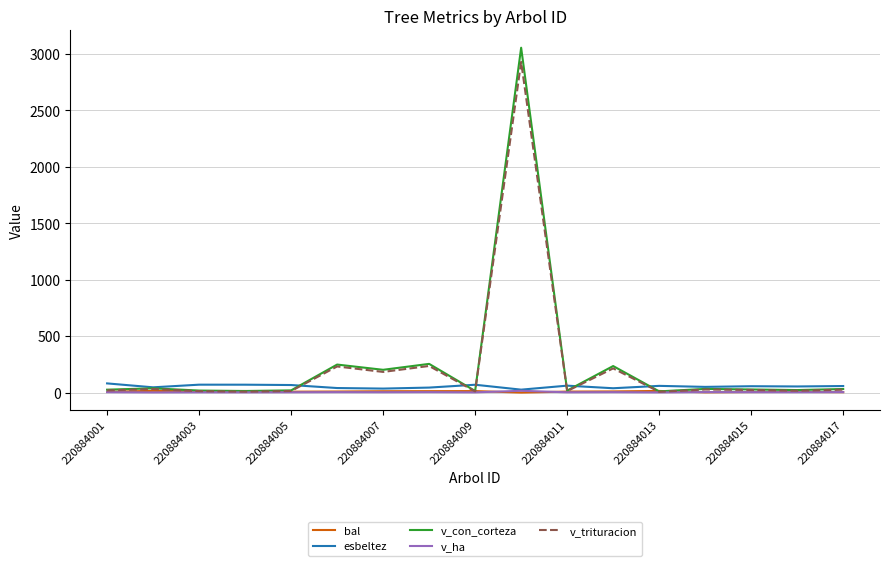

Which series has the widest spread of values?

v_con_corteza